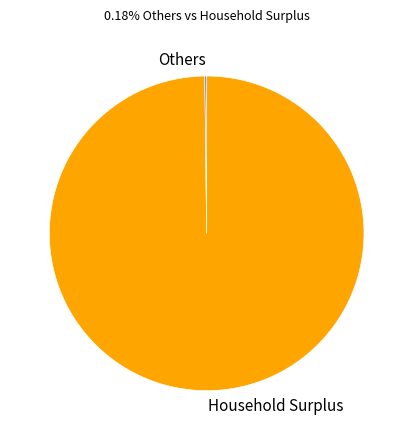

Which slice is the largest?

Household Surplus